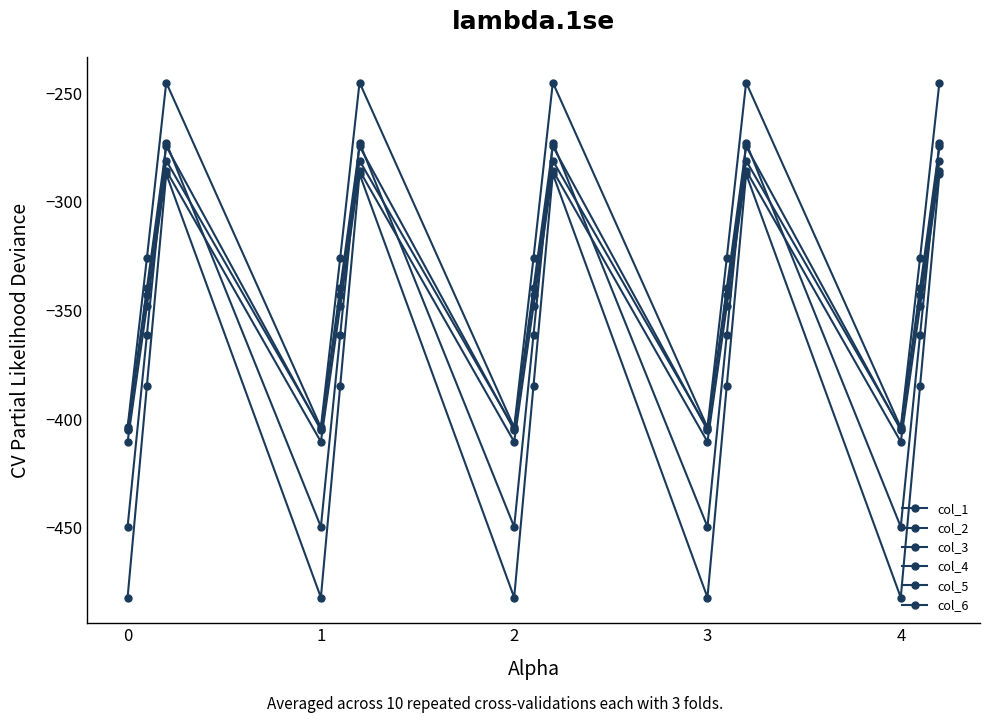

What is the difference between the maximum and second lowest values in the col_3 series?

124.8